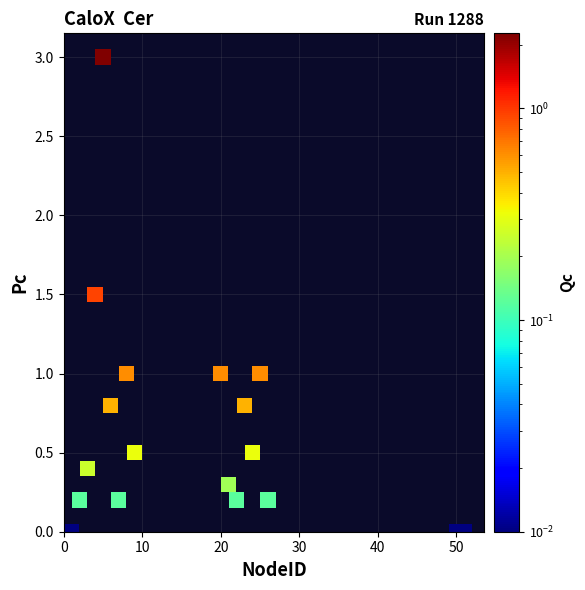

What is the range of X values (max minus min)?

50.0